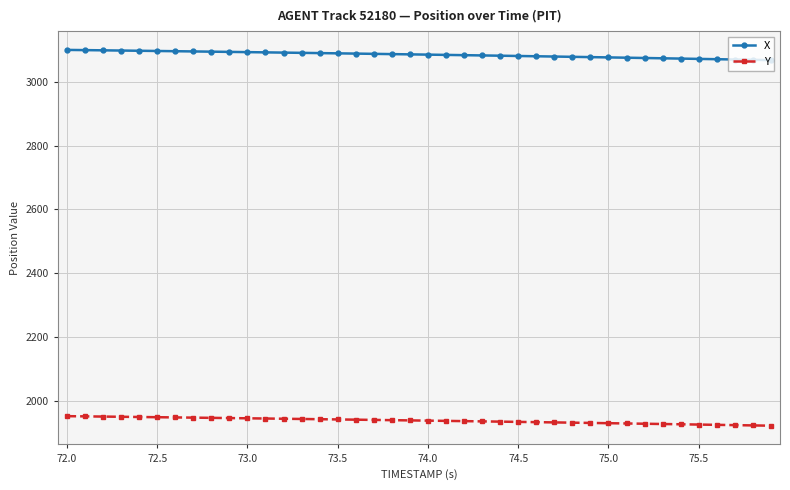

True or false: X and Y intersect in this chart.

False